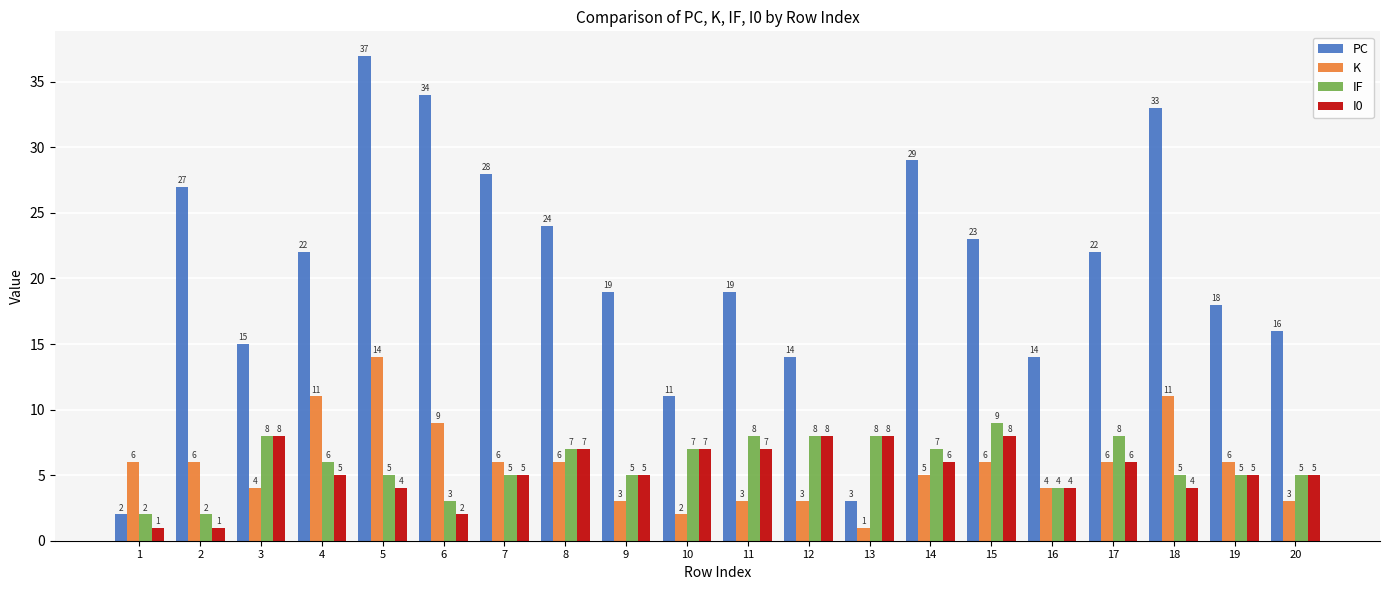

Reading left to right, transcribe all the data shown in this chart.

PC: 1=2	2=27	3=15	4=22	5=37	6=34	7=28	8=24	9=19	10=11	11=19	12=14	13=3	14=29	15=23	16=14	17=22	18=33	19=18	20=16
K: 1=6	2=6	3=4	4=11	5=14	6=9	7=6	8=6	9=3	10=2	11=3	12=3	13=1	14=5	15=6	16=4	17=6	18=11	19=6	20=3
IF: 1=2	2=2	3=8	4=6	5=5	6=3	7=5	8=7	9=5	10=7	11=8	12=8	13=8	14=7	15=9	16=4	17=8	18=5	19=5	20=5
I0: 1=1	2=1	3=8	4=5	5=4	6=2	7=5	8=7	9=5	10=7	11=7	12=8	13=8	14=6	15=8	16=4	17=6	18=4	19=5	20=5